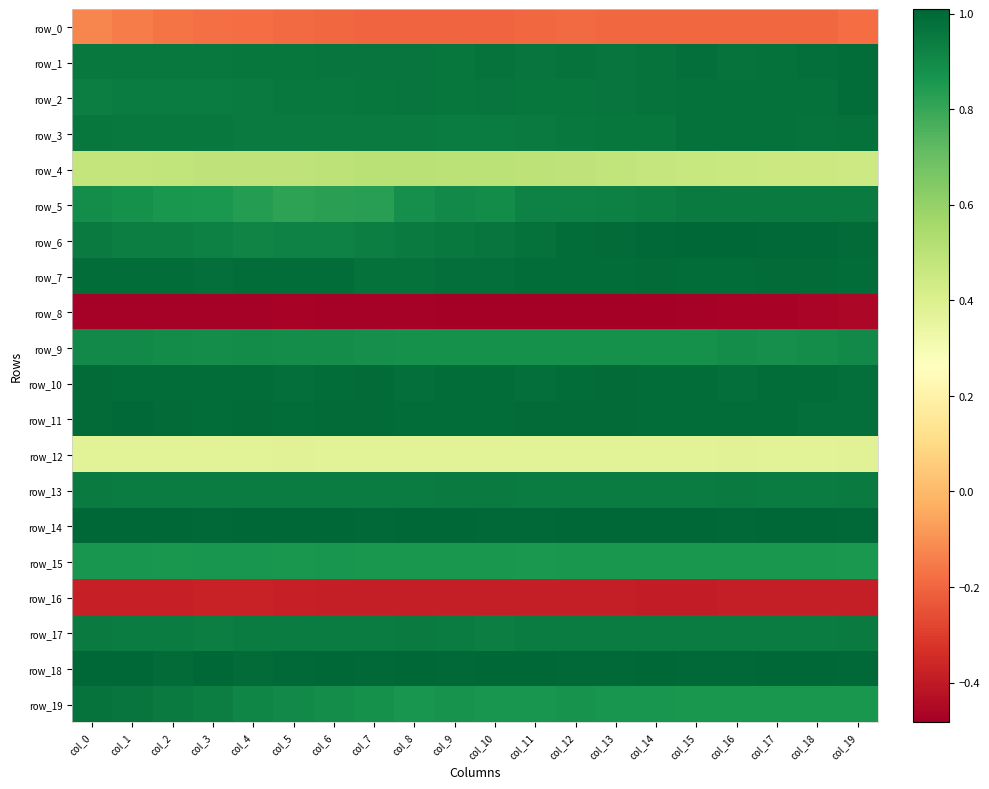

At which label is row_14 closest to 1?

col_10